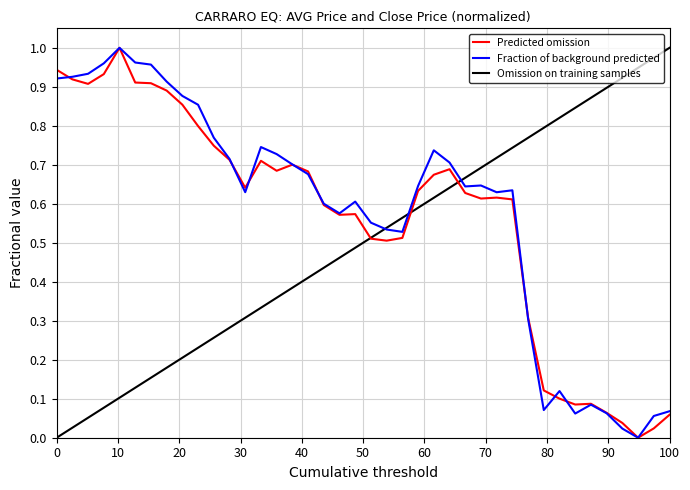

How many data points does each series have?

40